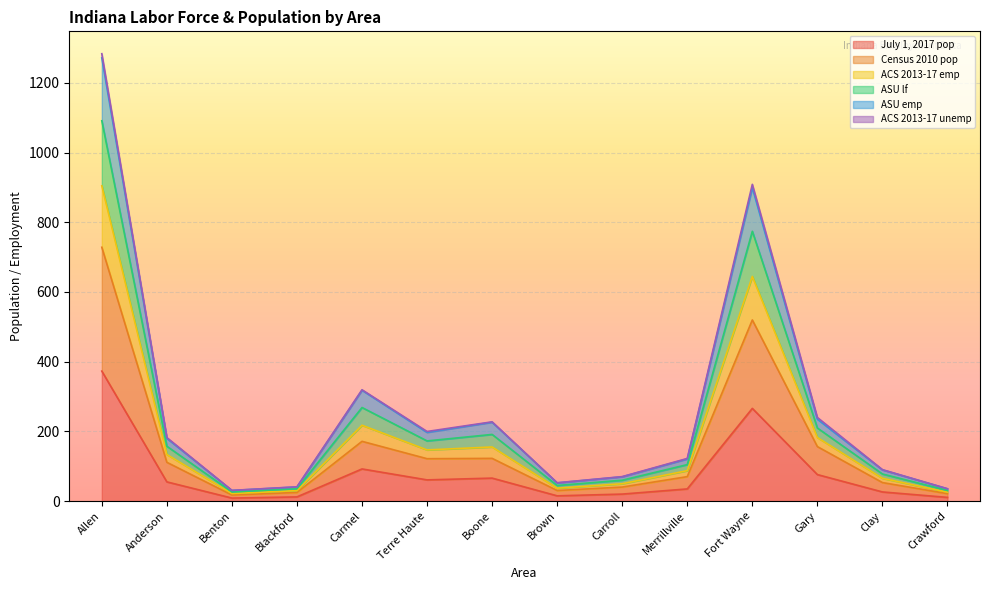

Does the chart display data point markers on the line(s)?

No